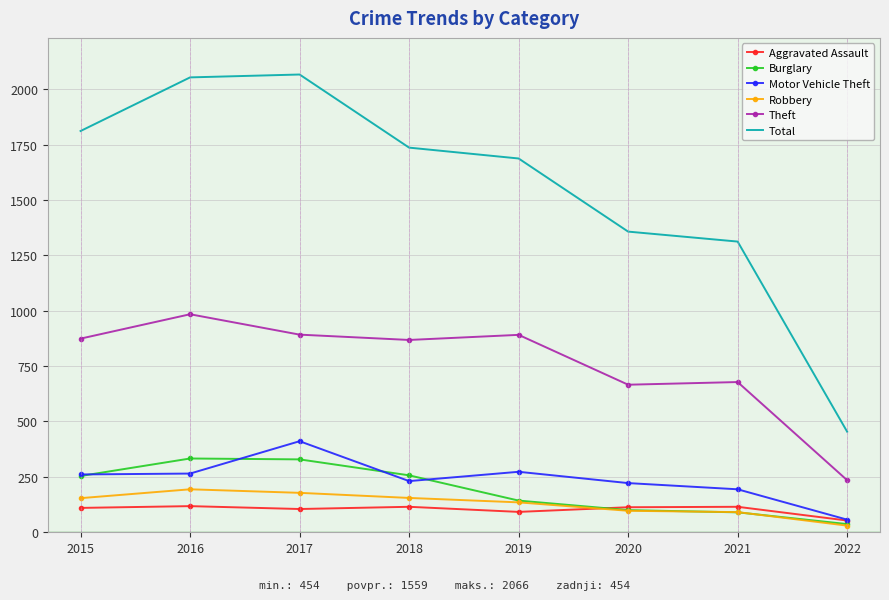

Which series has the widest spread of values?

Total